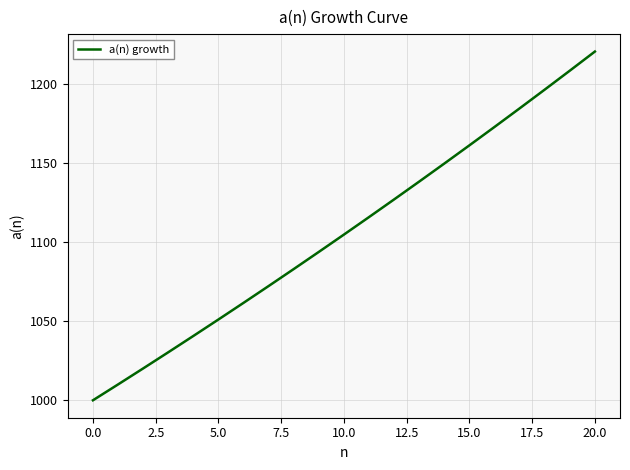

What is the greatest value displayed?

1220.2